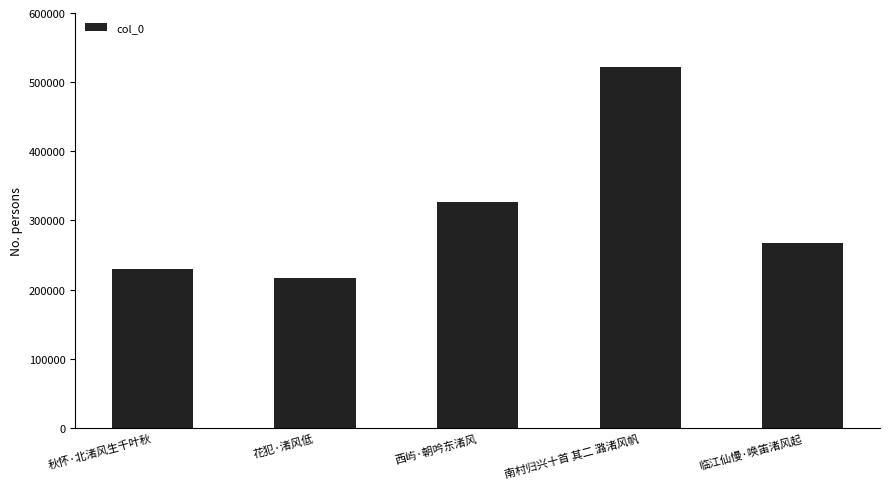

True or false: the data shows 216060 at 花犯·渚风低.

True